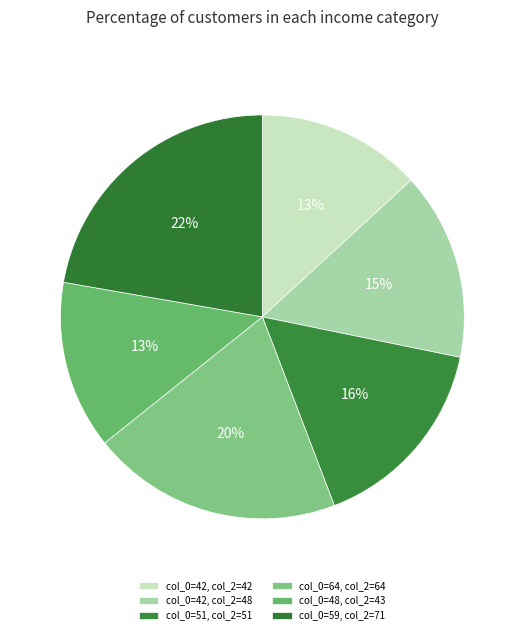

Rank the categories by value from lowest to highest.

42, 48, 42, 51, 64, 59